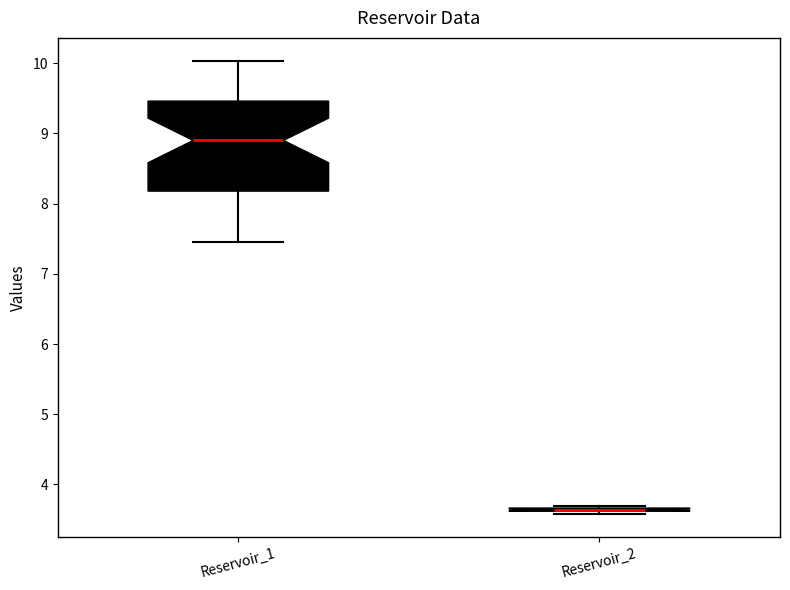

Which box is the tallest, from its lower edge to its upper edge?

Reservoir_1